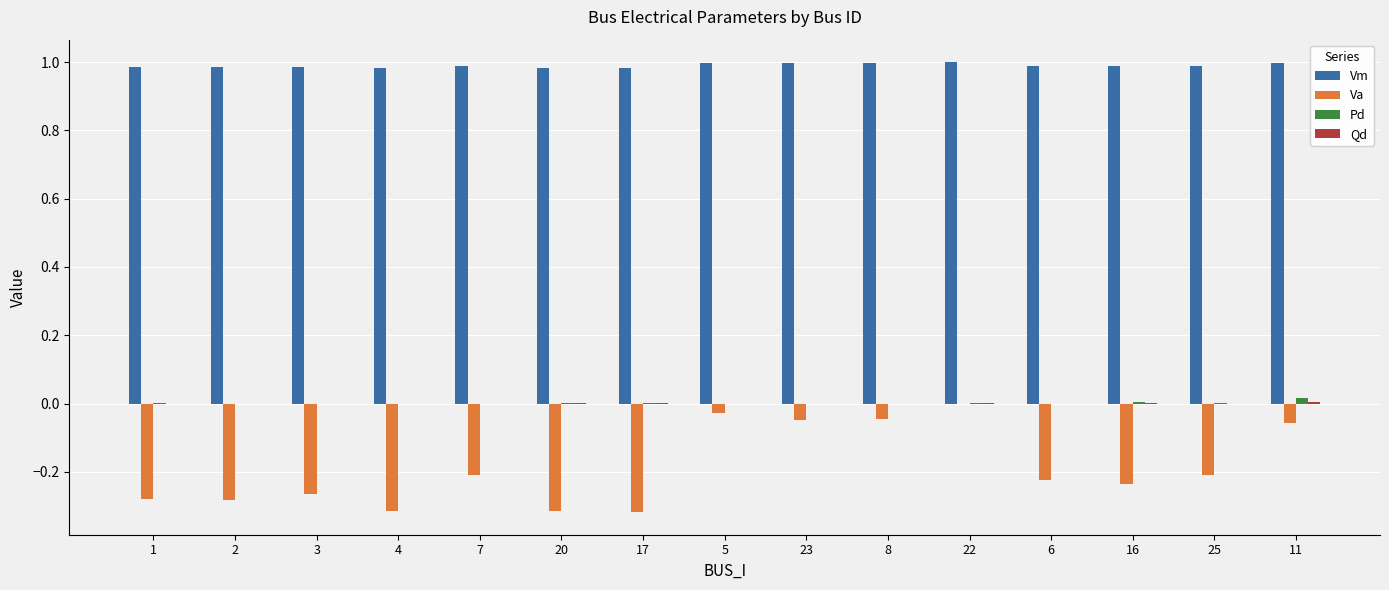

Which series changed the most between 7 and 8?

Va